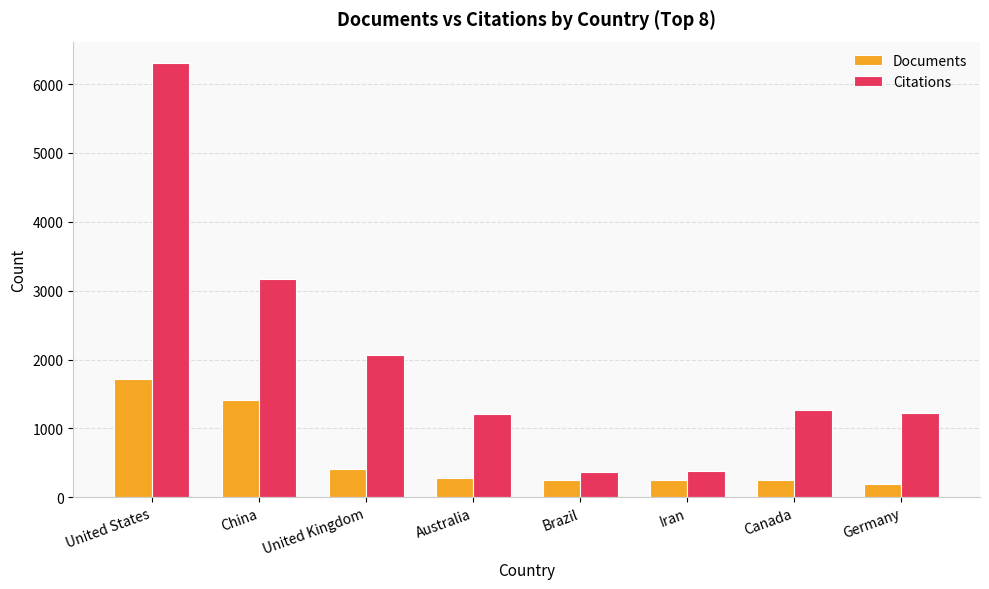

Rank the series by their average value, from lowest to highest.

Documents, Citations